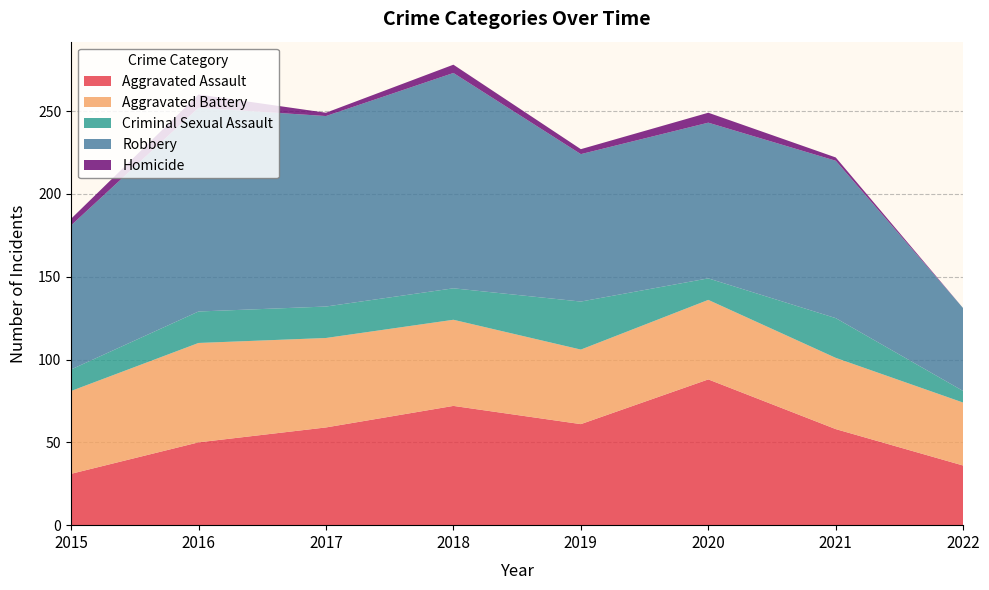

Reading left to right, transcribe all the data shown in this chart.

Aggravated Assault: 31	50	59	72	61	88	58	36
Aggravated Battery: 50	60	54	52	45	48	43	38
Criminal Sexual Assault: 13	19	19	19	29	13	24	7
Robbery: 87	123	115	130	89	94	95	50
Homicide: 4	8	2	5	3	6	2	0